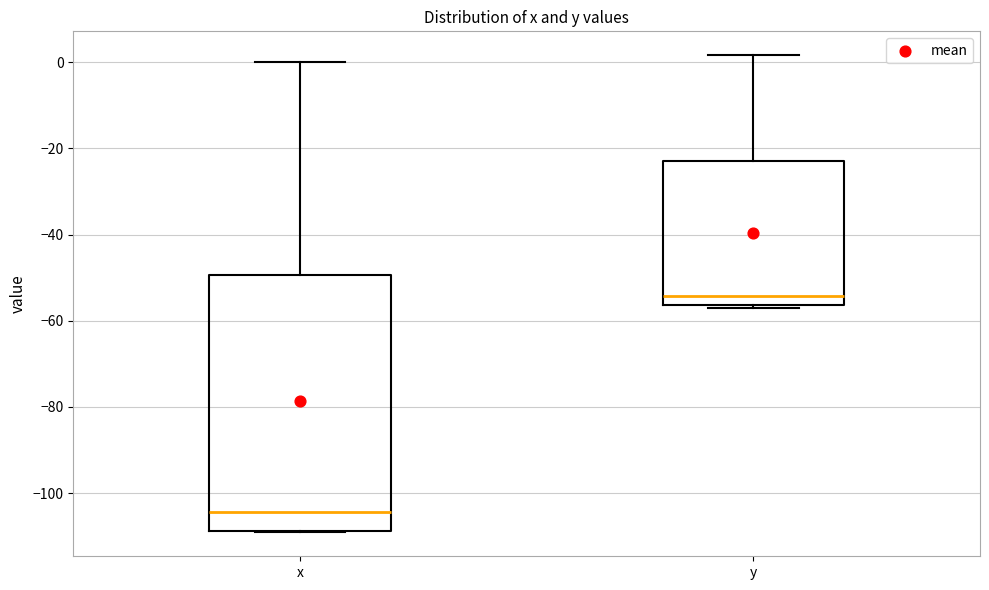

Reading left to right, transcribe this box plot: for each box, give where its median line is, the range the box spans, and where its two whiskers end, as read against the y-axis. The values are not printed on the chart, so give them approximately, as read against the axis.

x: median -104, box -108 to -50, whiskers -110 to 0
y: median -54, box -56 to -22, whiskers -58 to 2